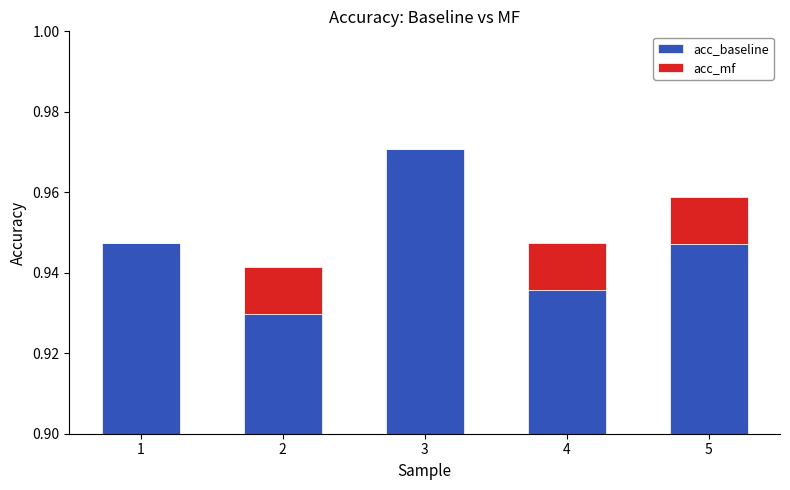

Does the chart contain any negative values?

No